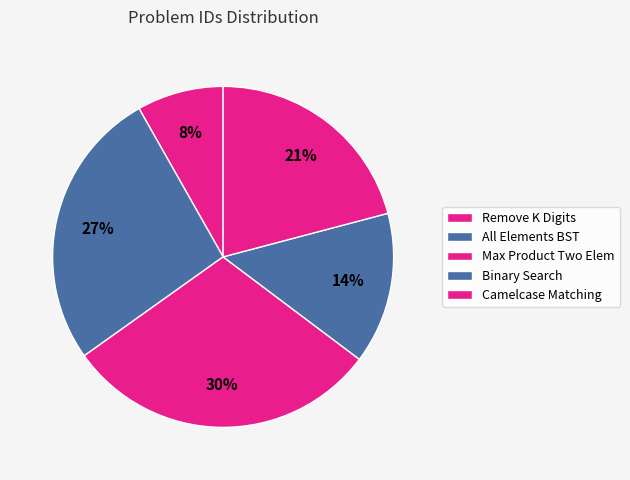

Is it true that Binary Search is 14% of the pie?

True